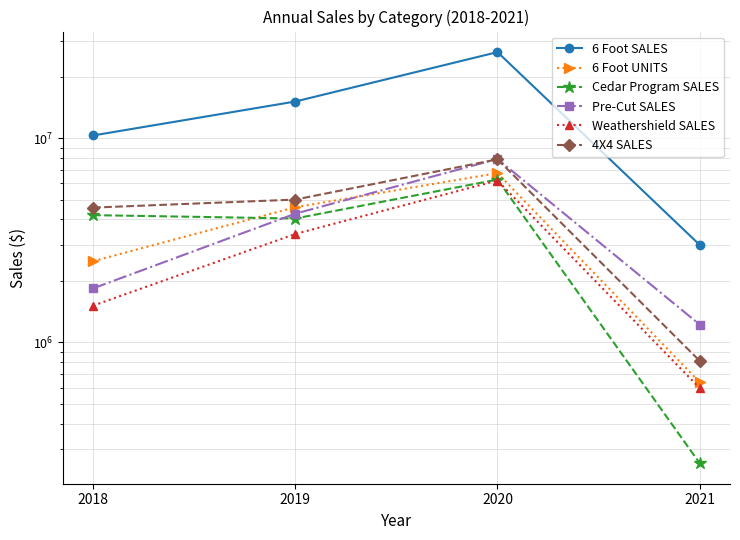

True or false: Weathershield SALES and 6 Foot SALES intersect in this chart.

False